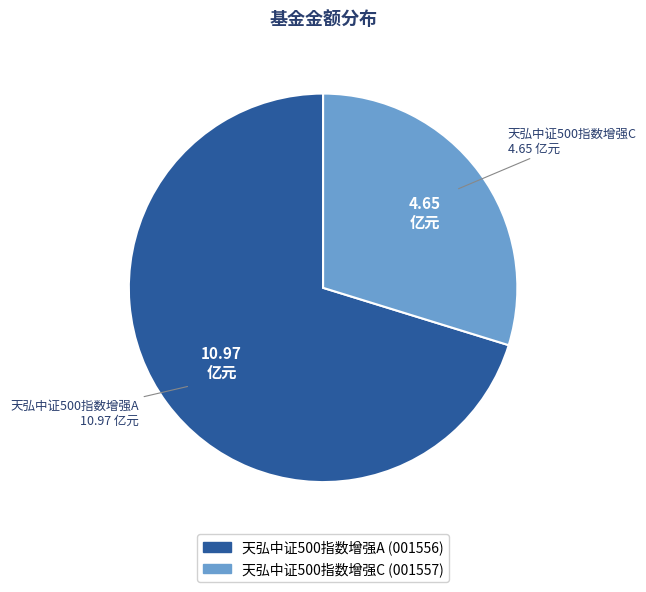

Rank the categories by value from highest to lowest.

天弘中证500指数增强A, 天弘中证500指数增强C